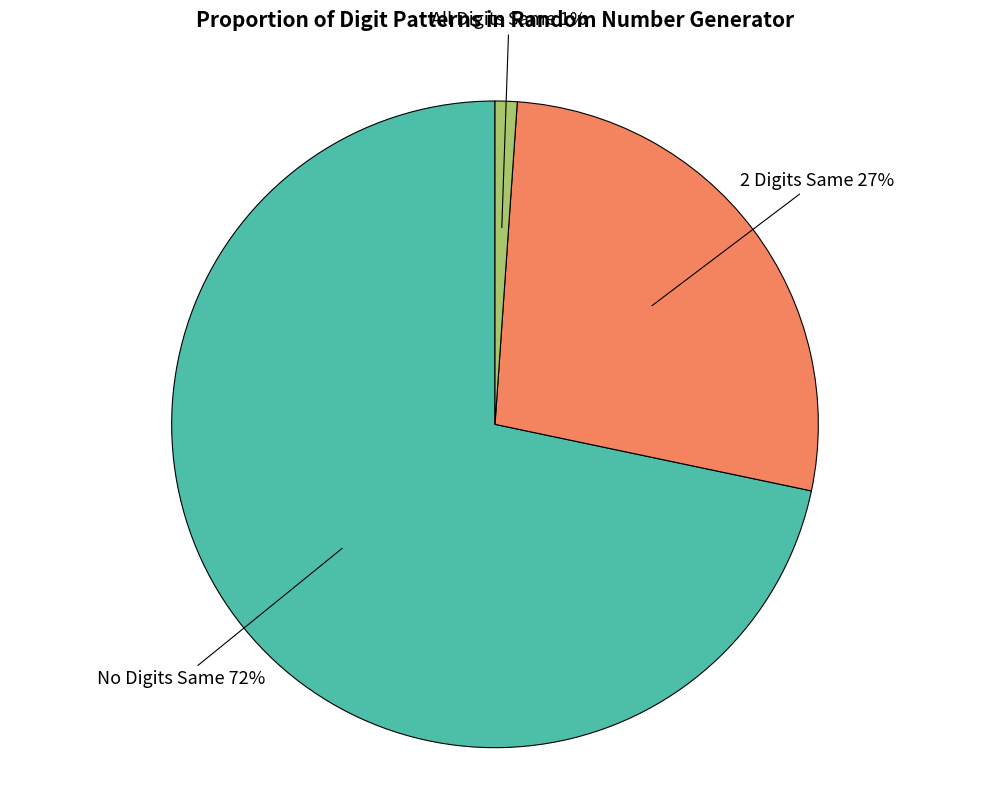

What is the majority slice?

No Digits Same